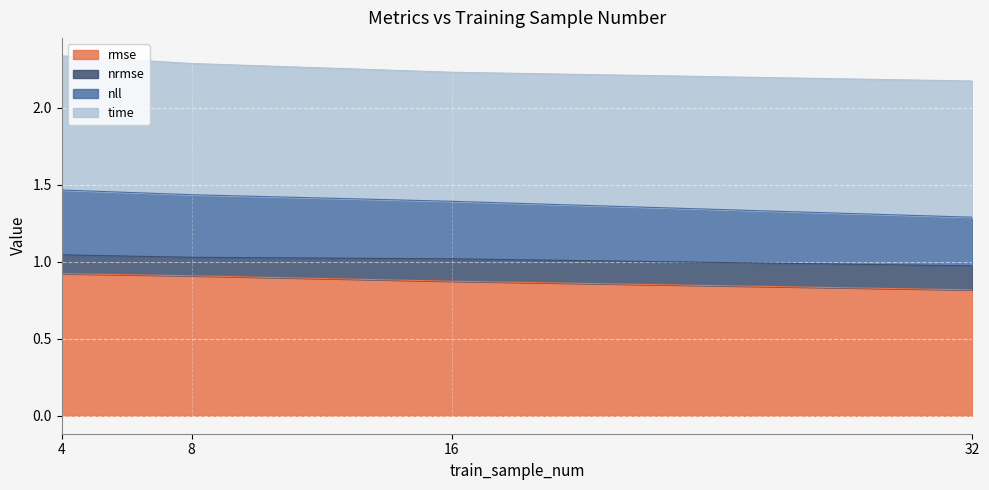

What are all the series names shown in the legend?

rmse, nrmse, nll, time